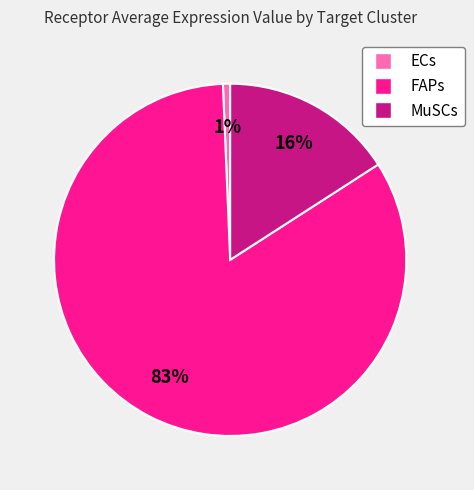

Combined, do FAPs and ECs account for over 50%?

Yes